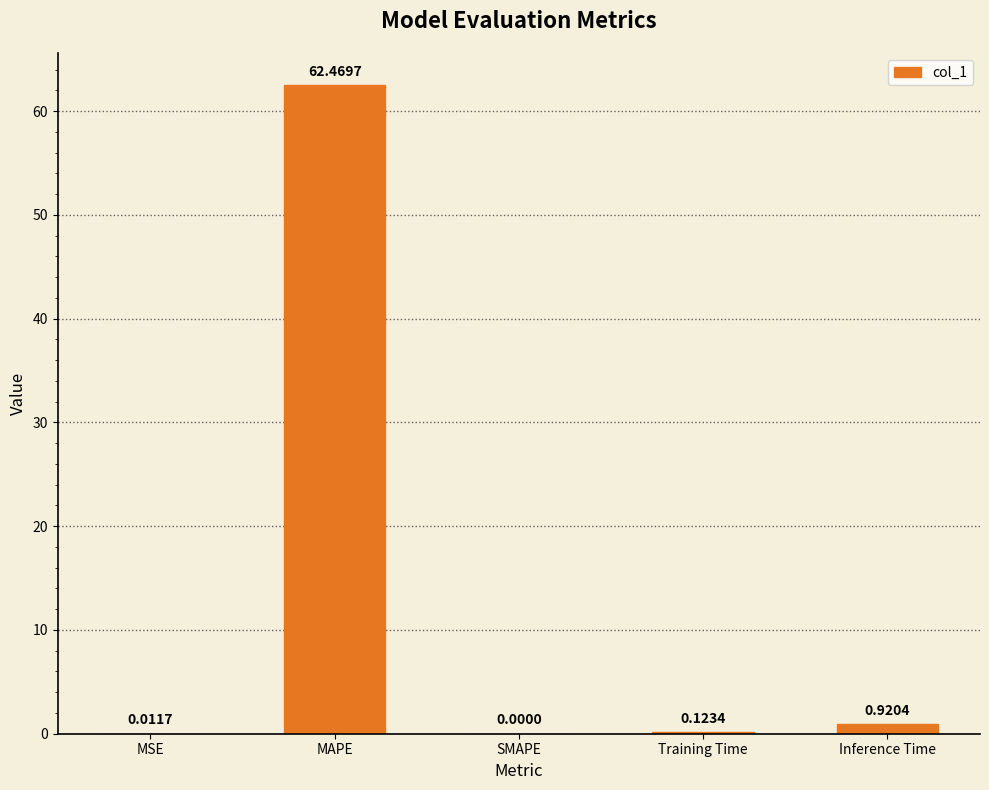

Is it true that the value at SMAPE is -22.6?

False